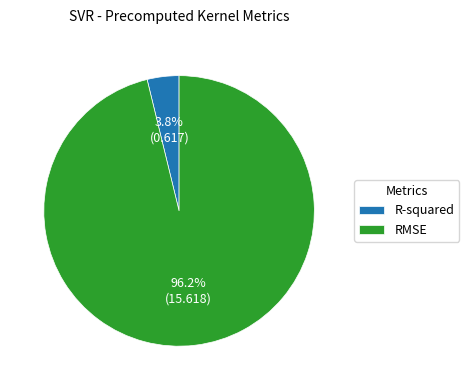

Rank the categories by value from highest to lowest.

RMSE, R-squared